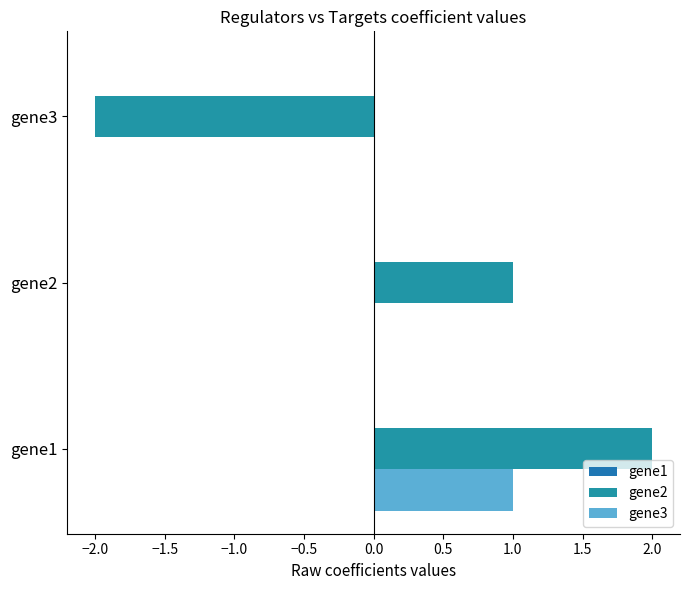

How many distinct data groups are displayed?

2